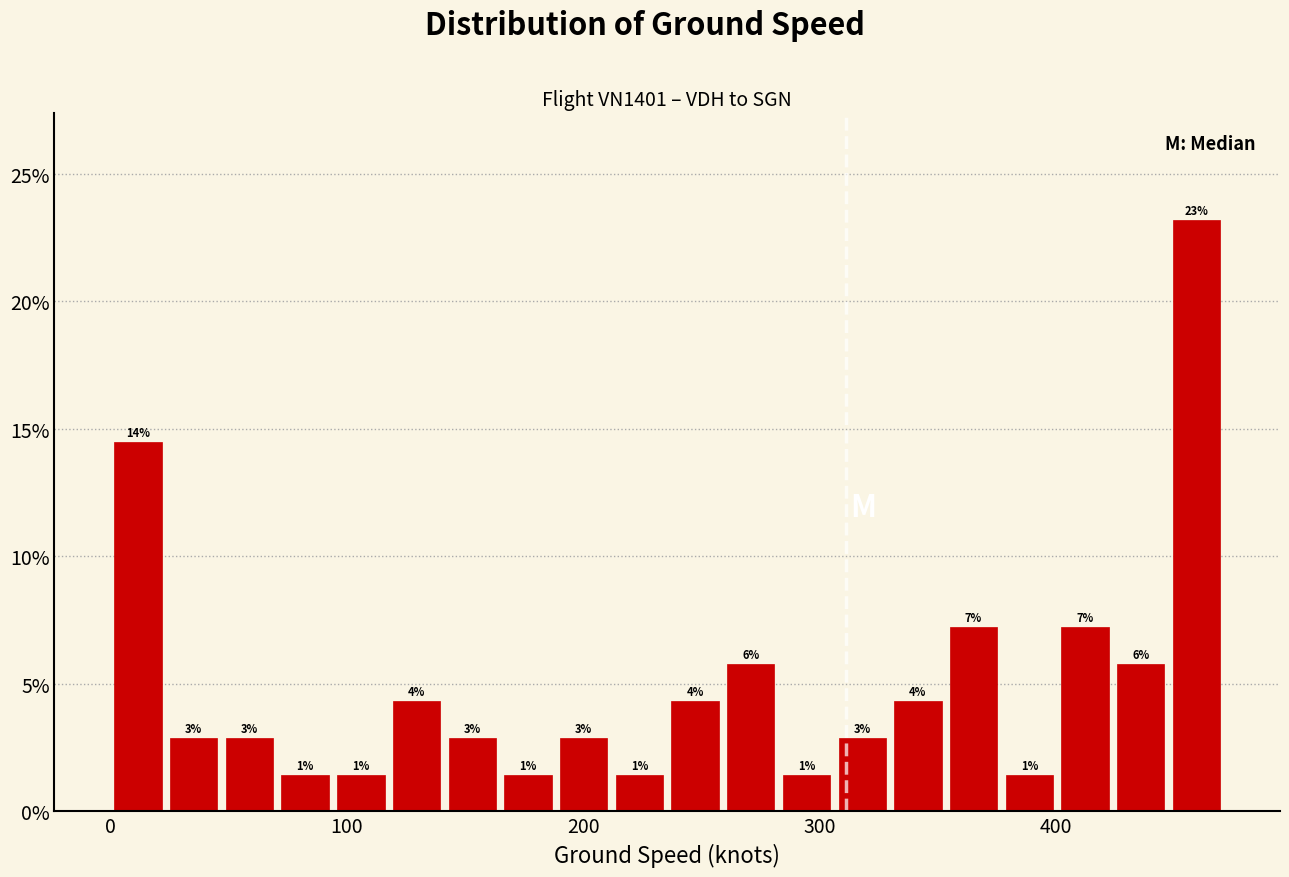

Around what value on the x-axis is the tallest bar? Give the approximate position of its centre, as read against the axis.

460